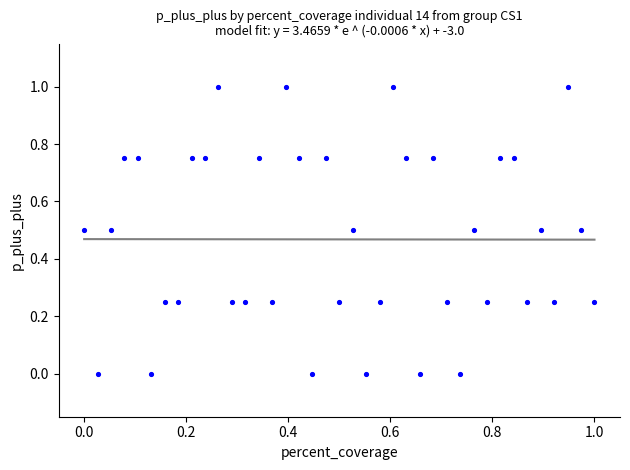

What is the range of X values (max minus min)?

1.0